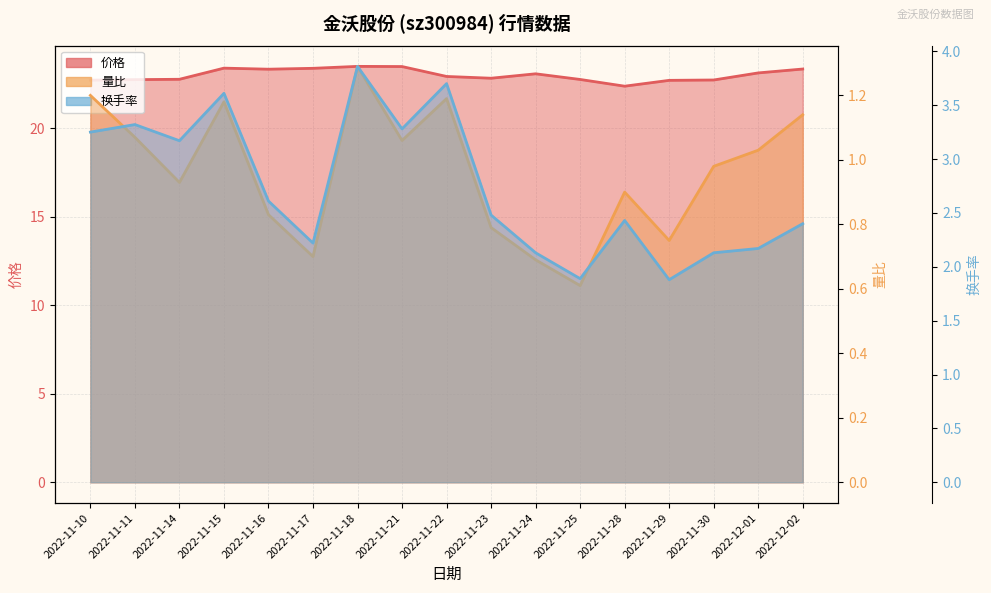

True or false: 换手率 and 量比 intersect in this chart.

False